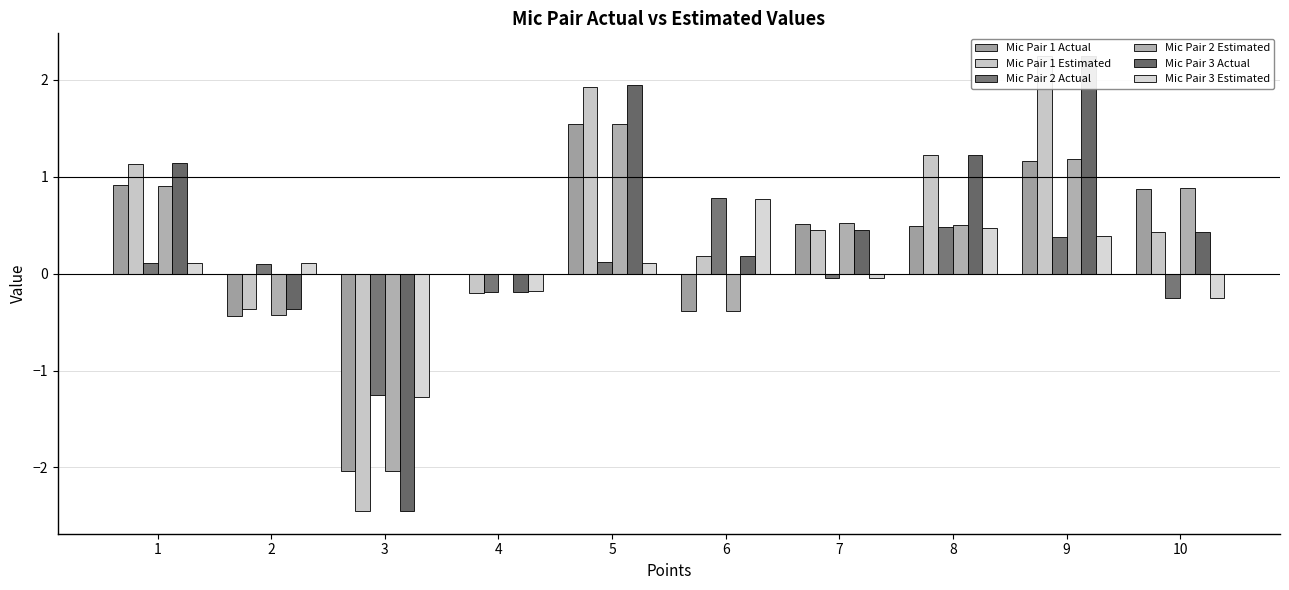

Reading left to right, extract all data points from this chart.

Mic Pair 1 Actual: 0.9	-0.4	-2.0	-0.0	1.5	-0.4	0.5	0.5	1.2	0.9
Mic Pair 1 Estimated: 1.1	-0.4	-2.4	-0.2	1.9	0.2	0.5	1.2	2.2	0.4
Mic Pair 2 Actual: 0.1	0.1	-1.3	-0.2	0.1	0.8	-0.0	0.5	0.4	-0.3
Mic Pair 2 Estimated: 0.9	-0.4	-2.0	0.0	1.5	-0.4	0.5	0.5	1.2	0.9
Mic Pair 3 Actual: 1.1	-0.4	-2.4	-0.2	1.9	0.2	0.4	1.2	2.2	0.4
Mic Pair 3 Estimated: 0.1	0.1	-1.3	-0.2	0.1	0.8	-0.0	0.5	0.4	-0.2